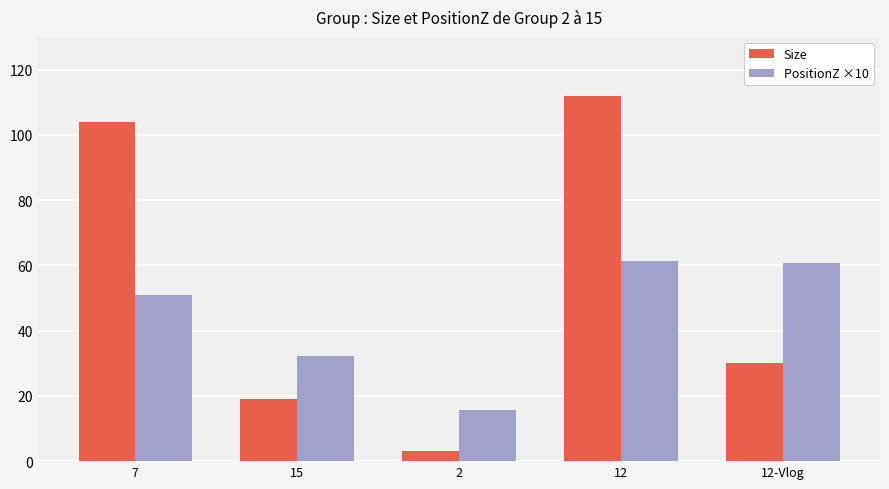

How many data points in Size are less than 30?

2